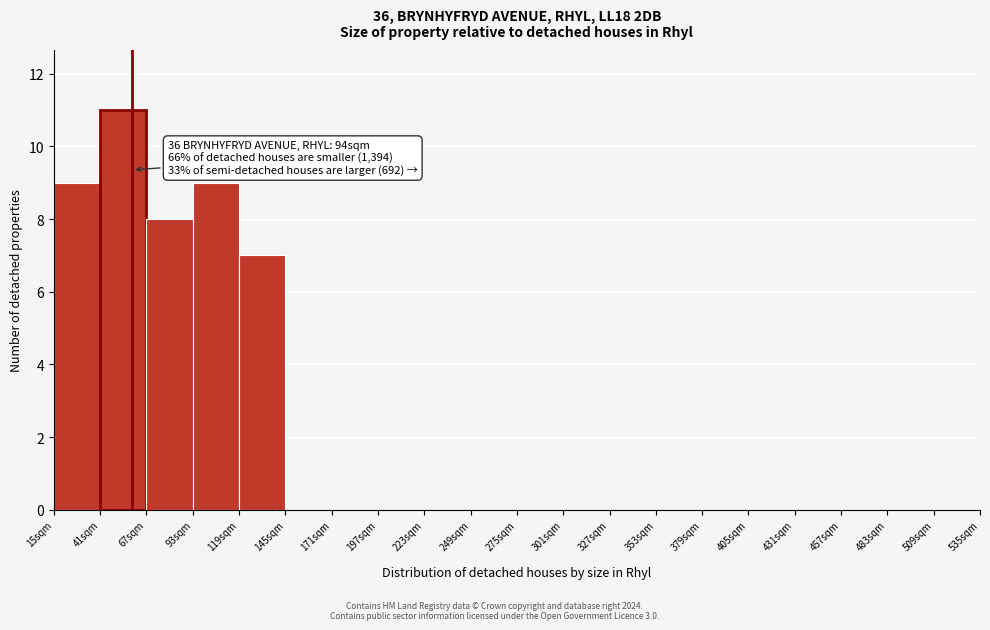

Which range on the x-axis has the tallest bar?

41 to 67